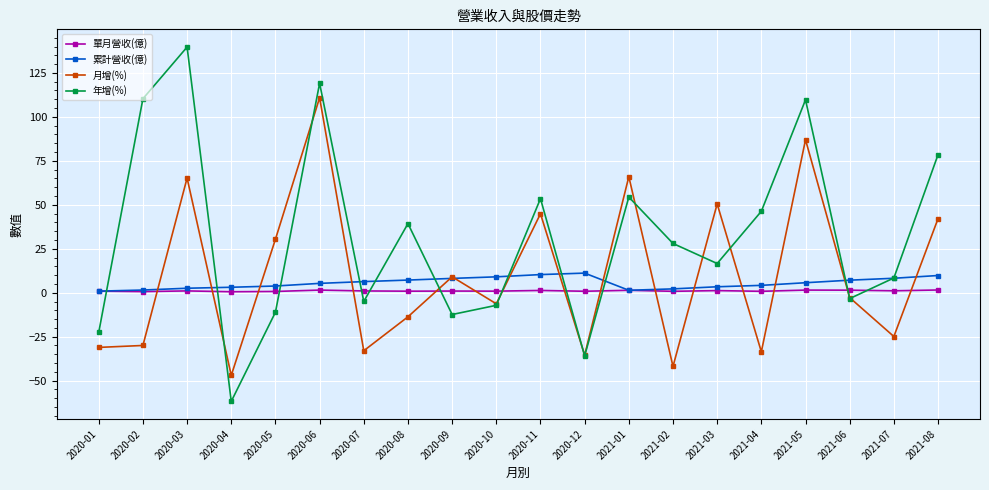

How many lines are shown in the chart?

4